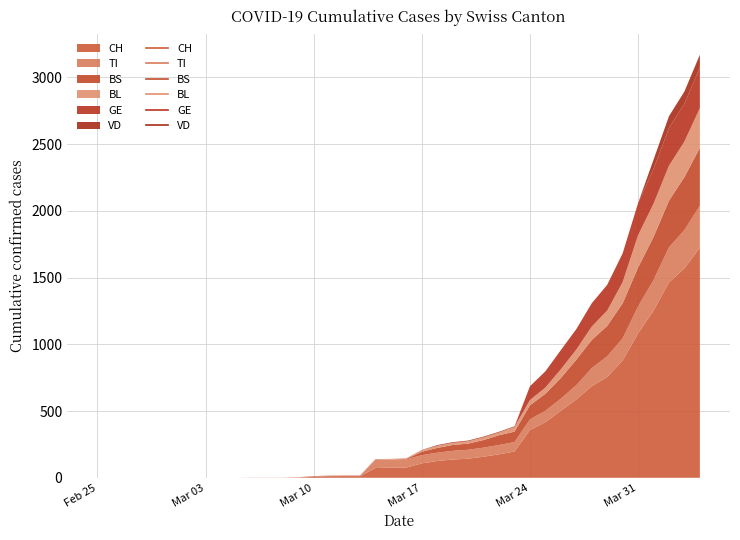

How many times do BS and BL cross each other?

3